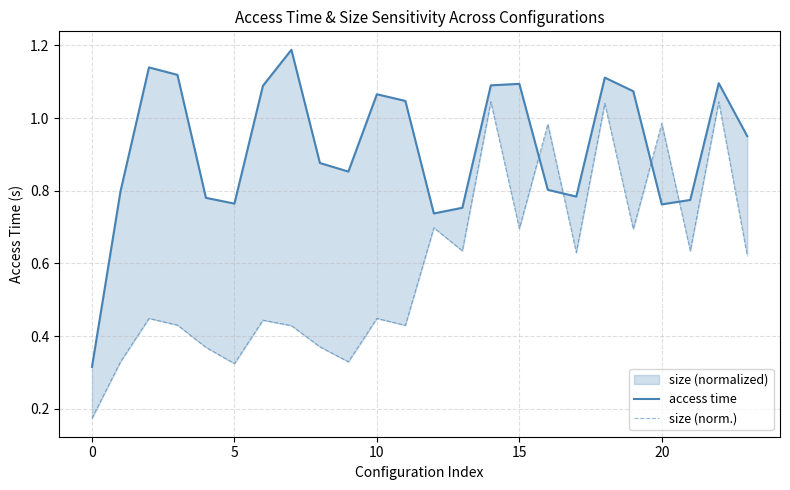

Rank the series by their maximum value, from lowest to highest.

size (norm.), access time